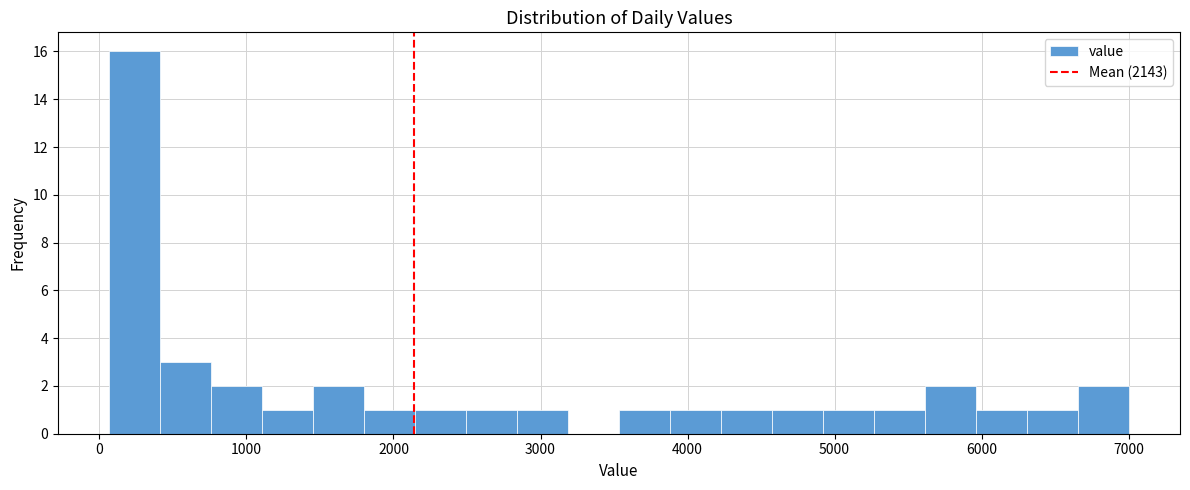

Around what value on the x-axis is the tallest bar? Give the approximate position of its centre, as read against the axis.

200